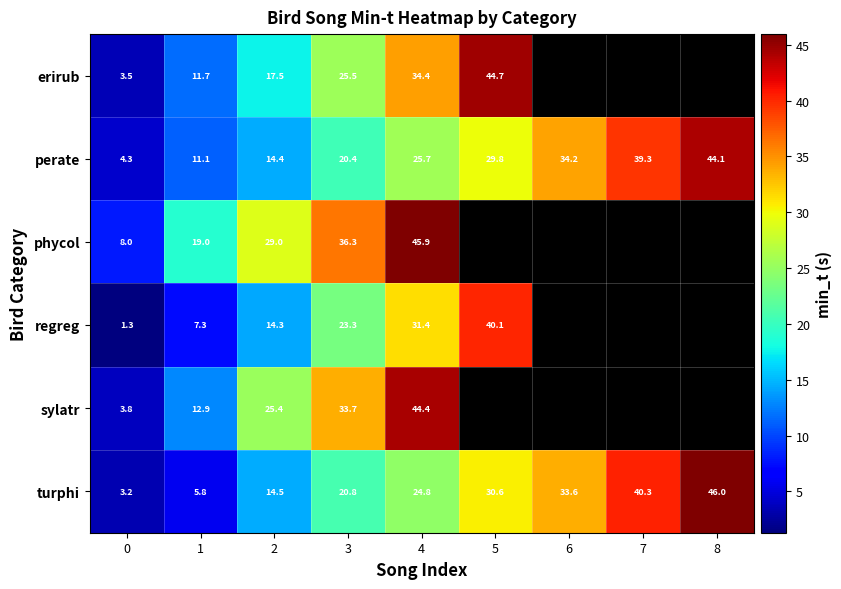

What value does the perate series have at 1?

11.1